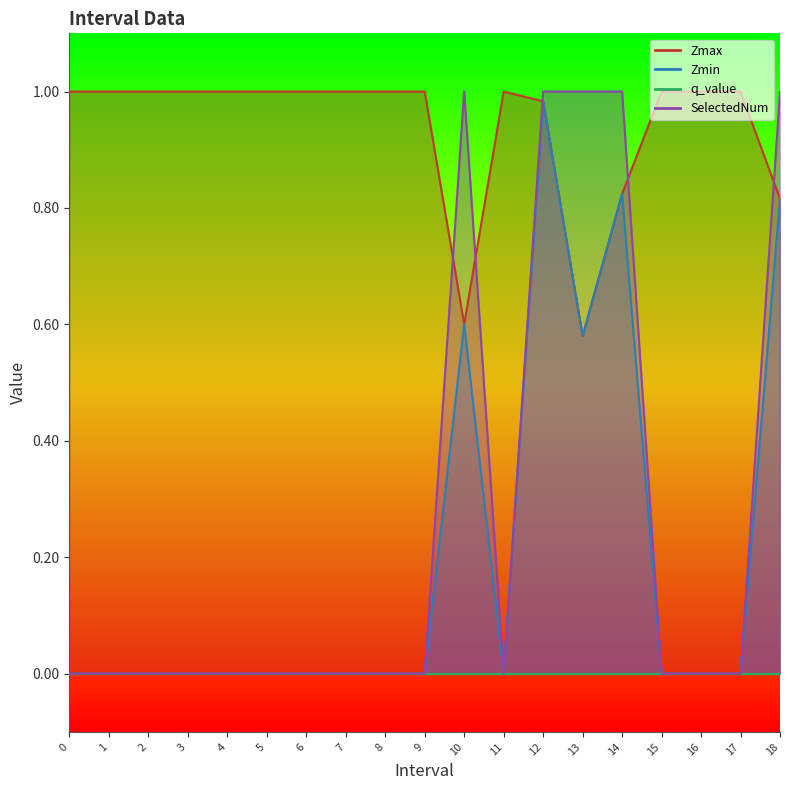

At which label is Zmax closest to 0?

13.0